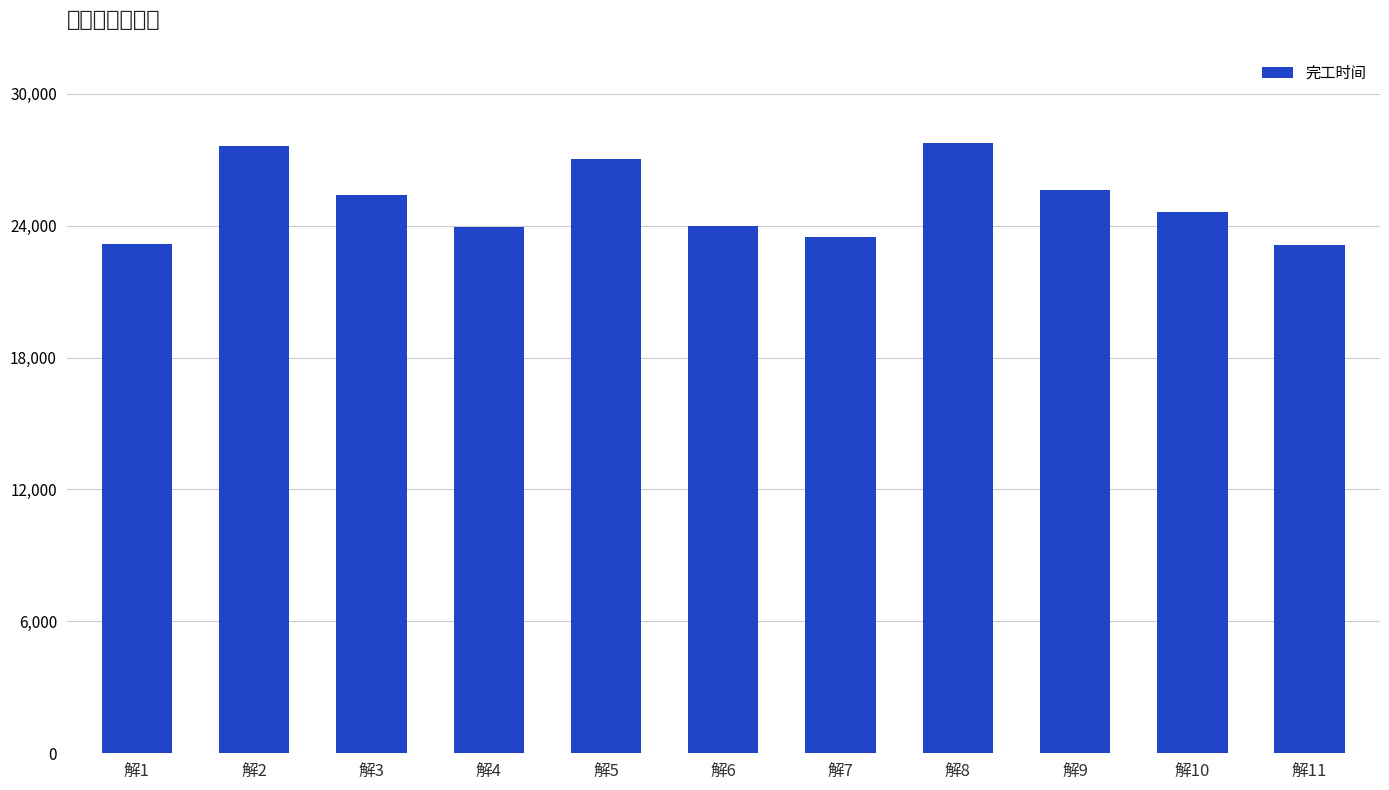

Approximately how many times larger is the value at 解10 compared to 解6?

1.0